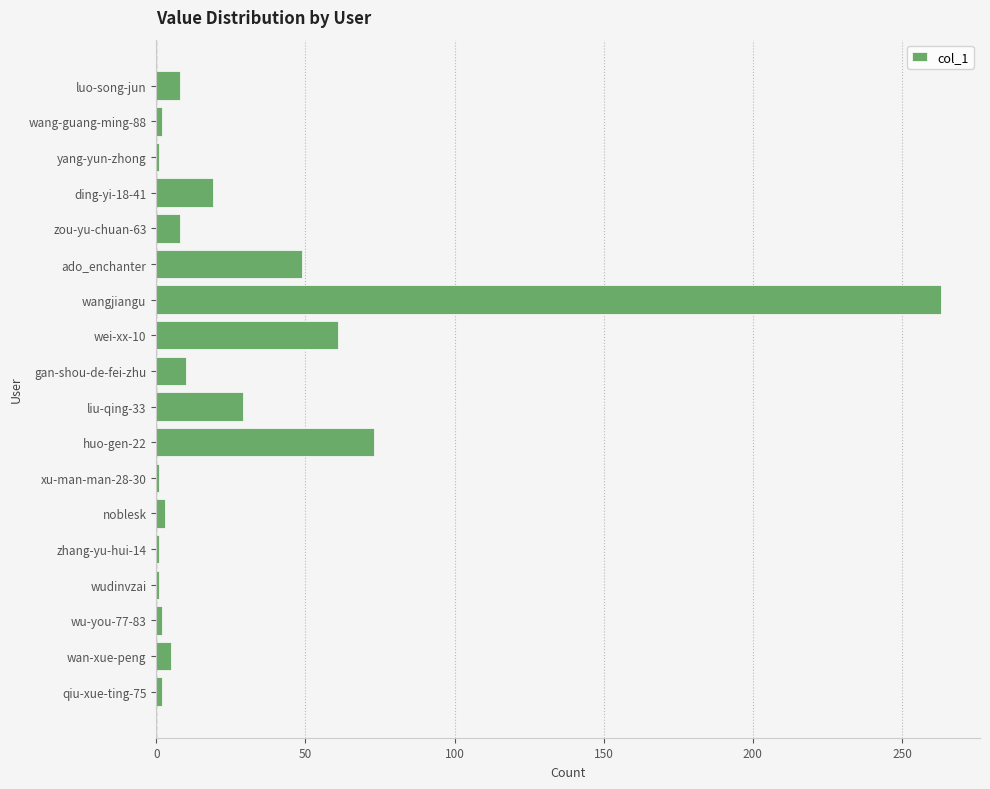

What is the difference between the second highest and minimum values?

72